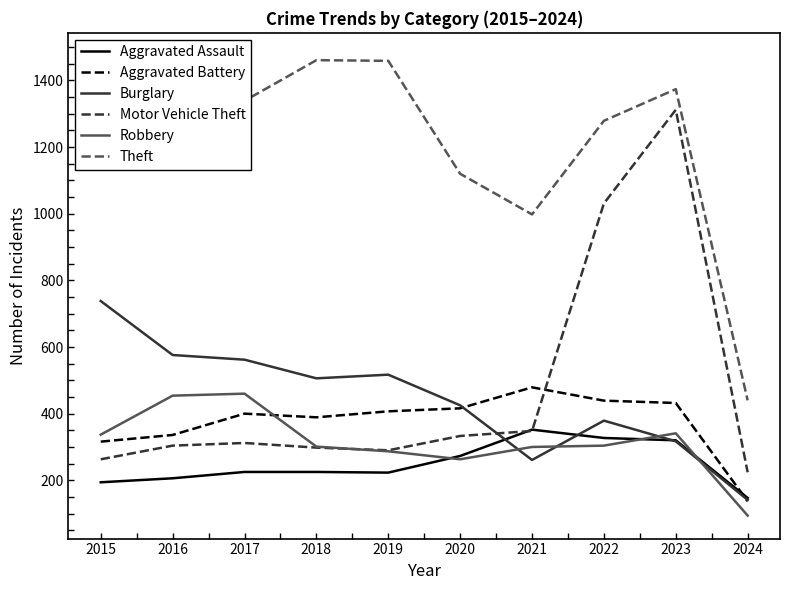

Reading left to right, transcribe all the data shown in this chart.

Aggravated Assault: 194	206	225	225	223	273	352	327	320	147
Aggravated Battery: 316	336	400	389	407	416	479	439	432	137
Burglary: 738	576	562	506	517	425	261	379	317	141
Motor Vehicle Theft: 263	304	312	298	290	333	348	1031	1312	224
Robbery: 337	454	460	301	287	263	300	304	341	94
Theft: 1474	1259	1339	1461	1459	1120	998	1279	1374	440